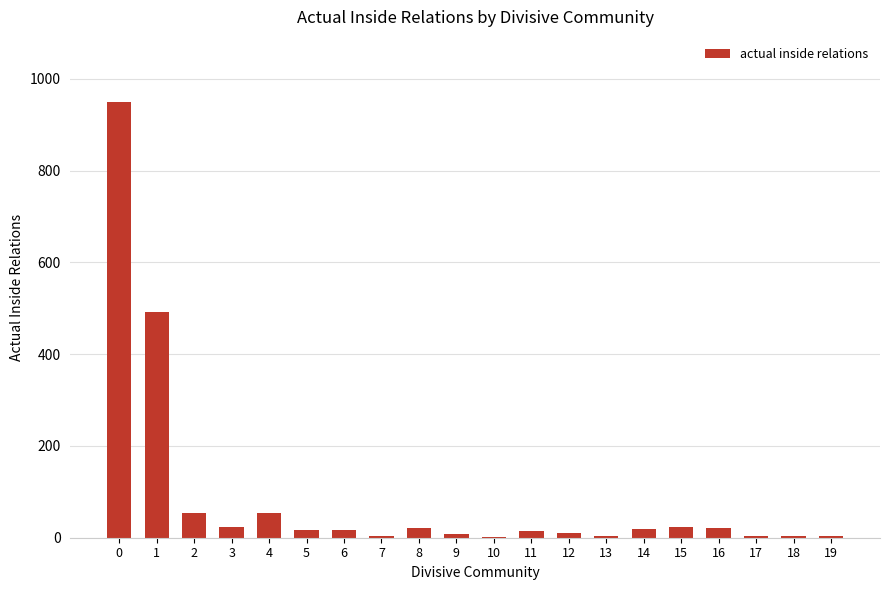

Count the number of data series in this chart.

1